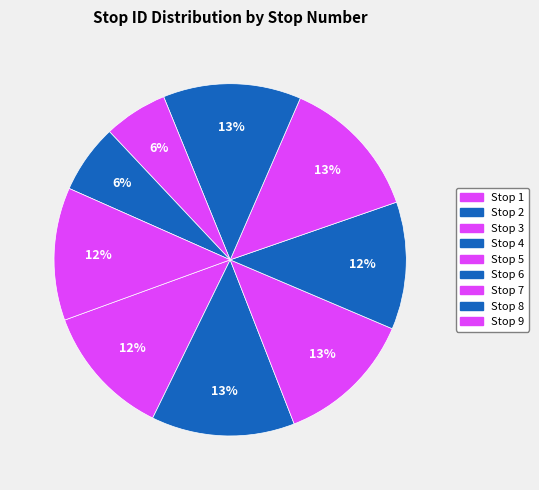

Does any single category account for the majority?

No